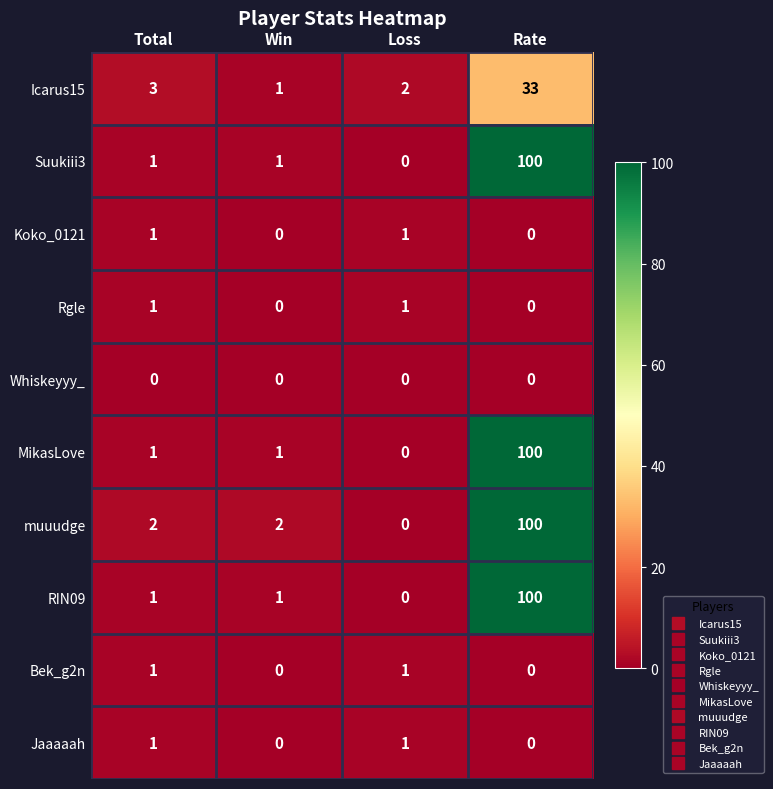

The Whiskeyyy_ series shows 0 at Loss. True or false?

True